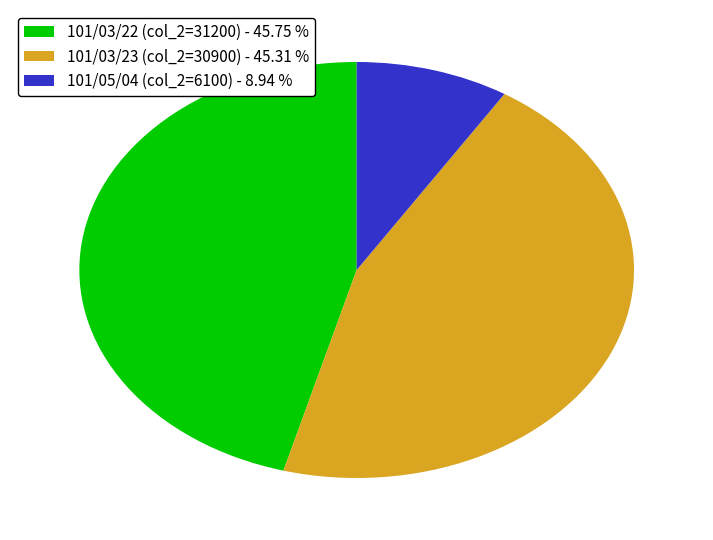

Does 101/03/22 (col_2=31200) - 45.75 % account for over 50% of the chart?

No